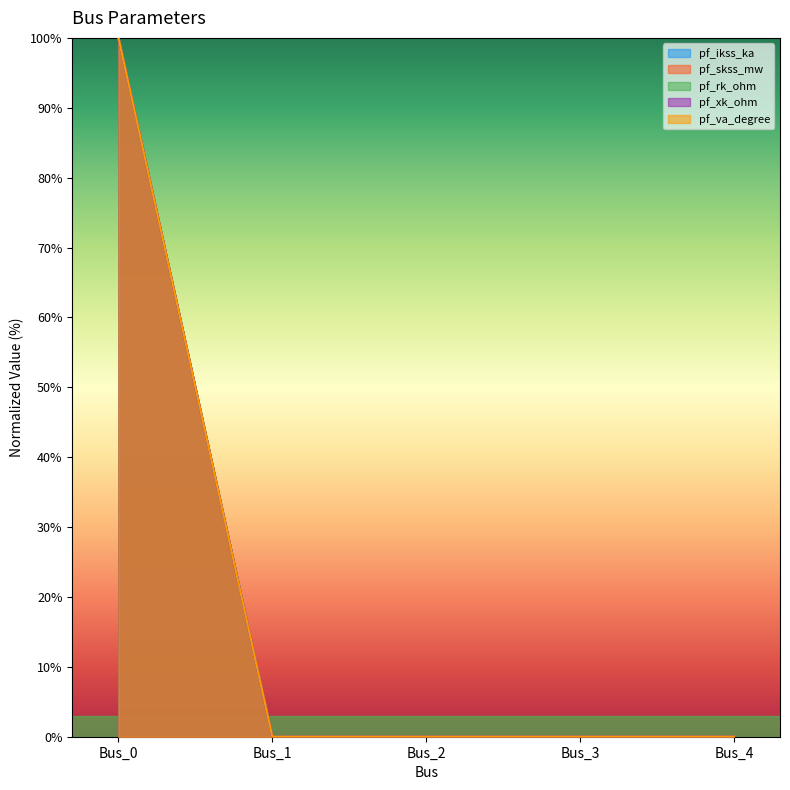

Which category has the highest value across all series?

Bus_0